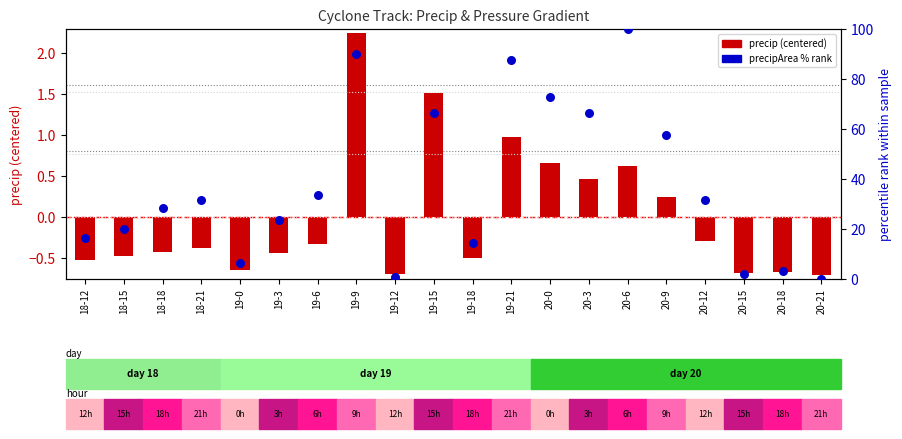

What is the total value across all series at 19-6?

33.5